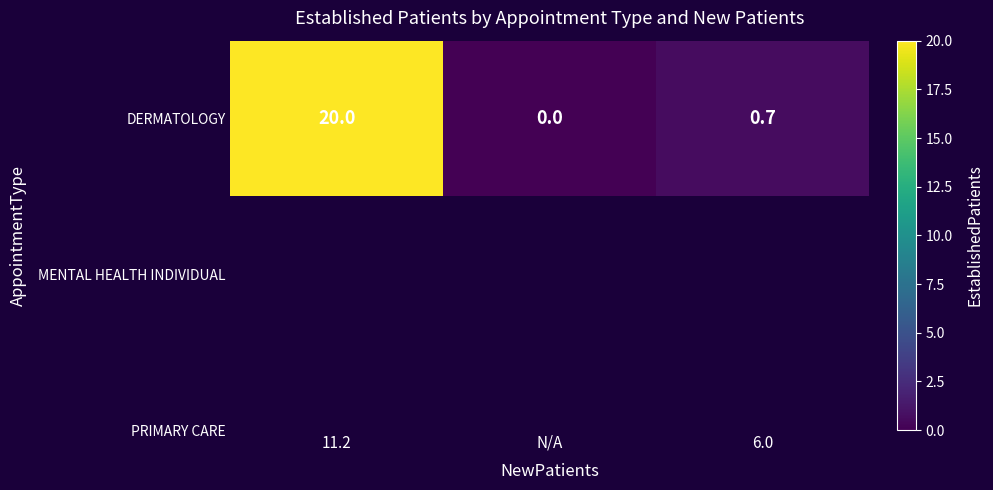

Reading left to right, extract all data points from this chart.

11.2=20.0	N/A=0.0	6.0=0.7